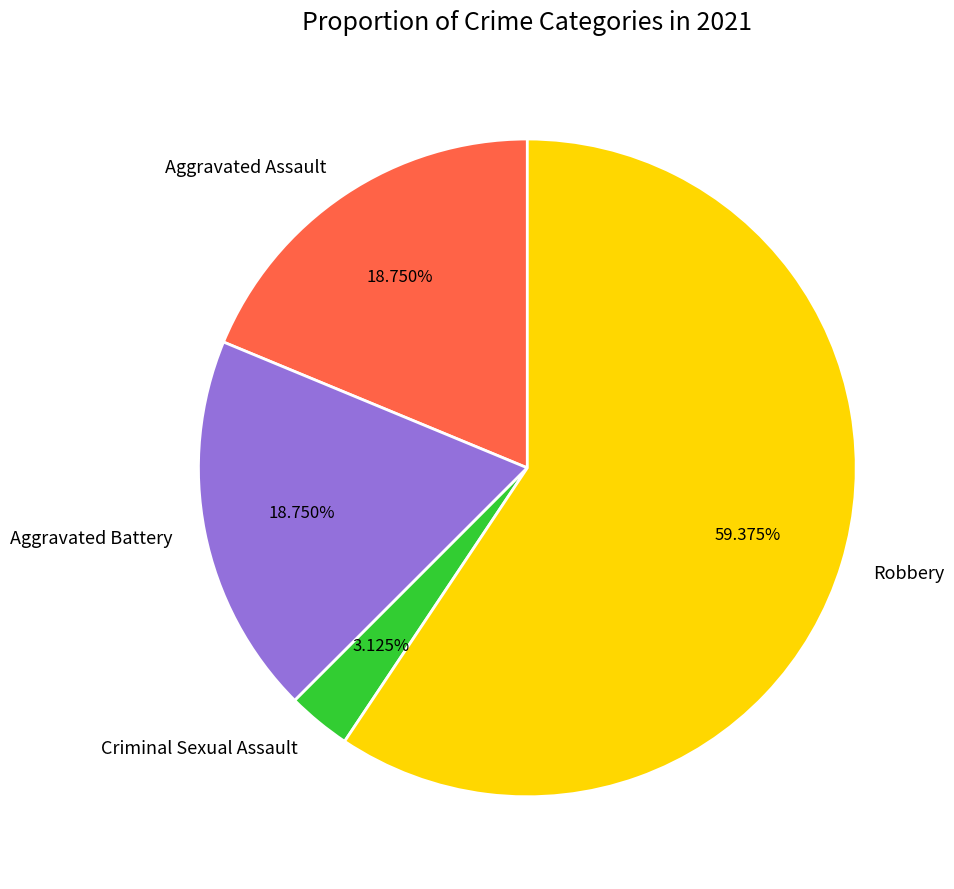

Count the number of slices in the pie.

4